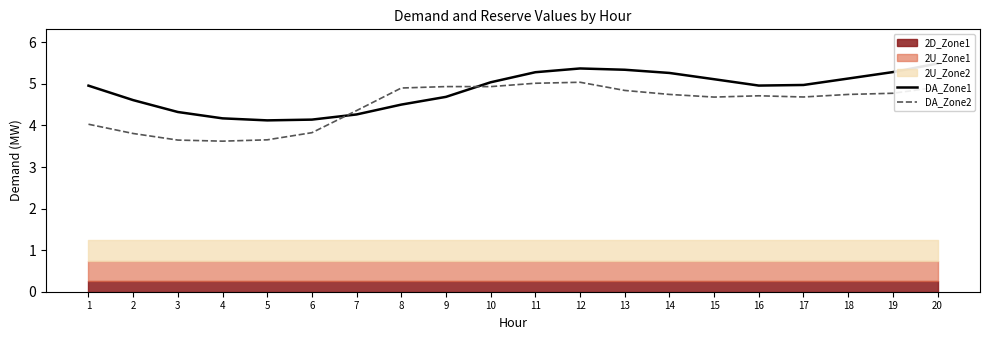

Where do DA_Zone2 and DA_Zone1 first cross each other?

6 and 7